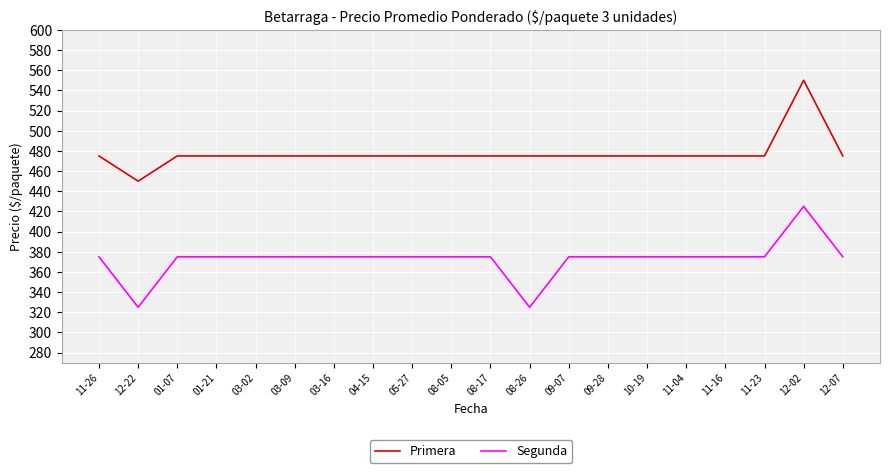

At which category is the sum across all series the highest?

12-02